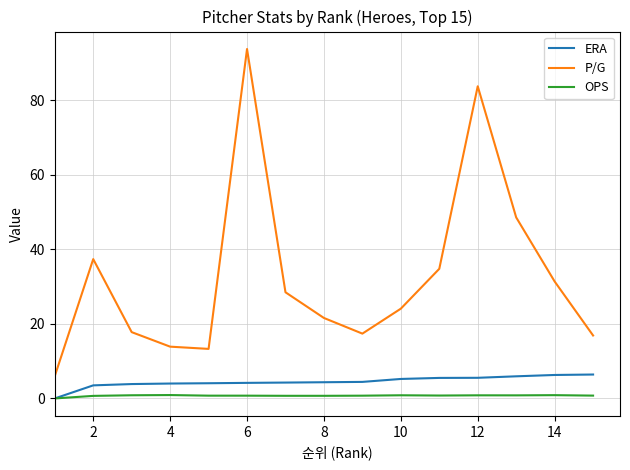

What is the maximum value shown in the chart?

93.8